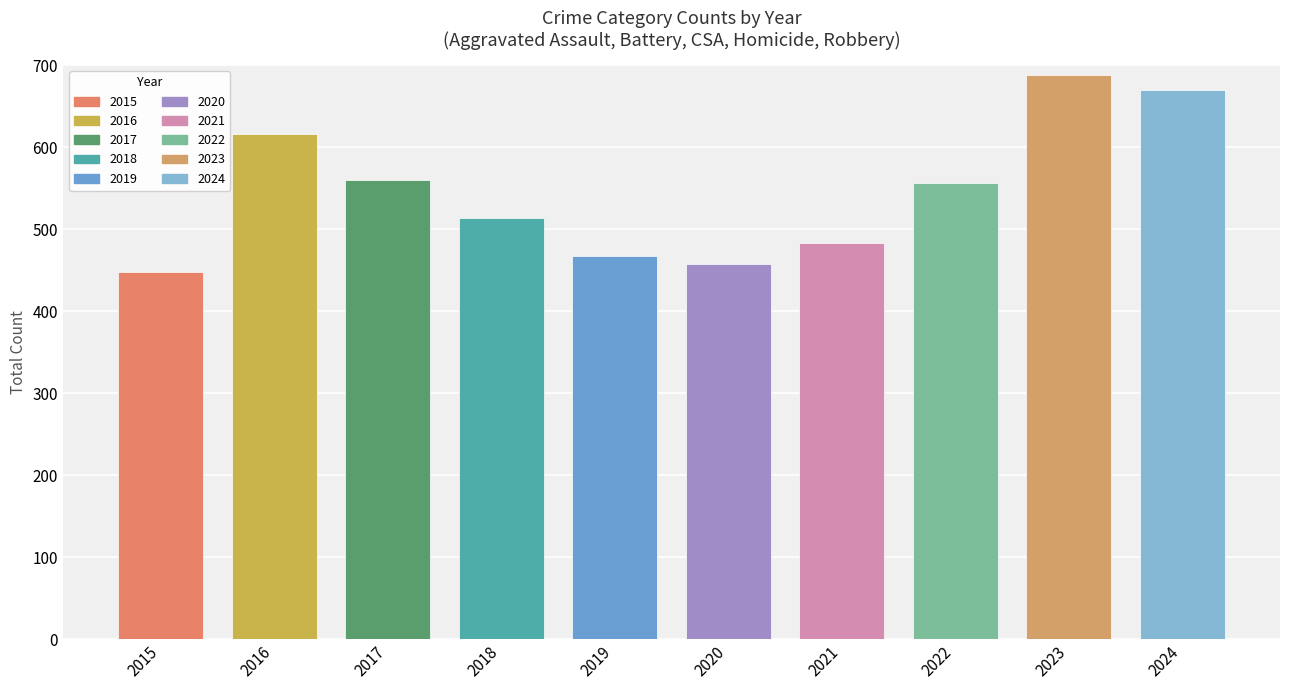

Reading left to right, extract all data points from this chart.

Aggravated Assault: 86	141	123	113	104	123	132	138	161	180
Aggravated Battery: 139	189	181	174	170	170	168	178	195	185
Criminal Sexual Assault: 29	41	37	36	37	26	29	37	27	39
Homicide: 12	18	8	6	13	22	19	20	11	23
Robbery: 182	227	211	184	143	116	135	183	294	243